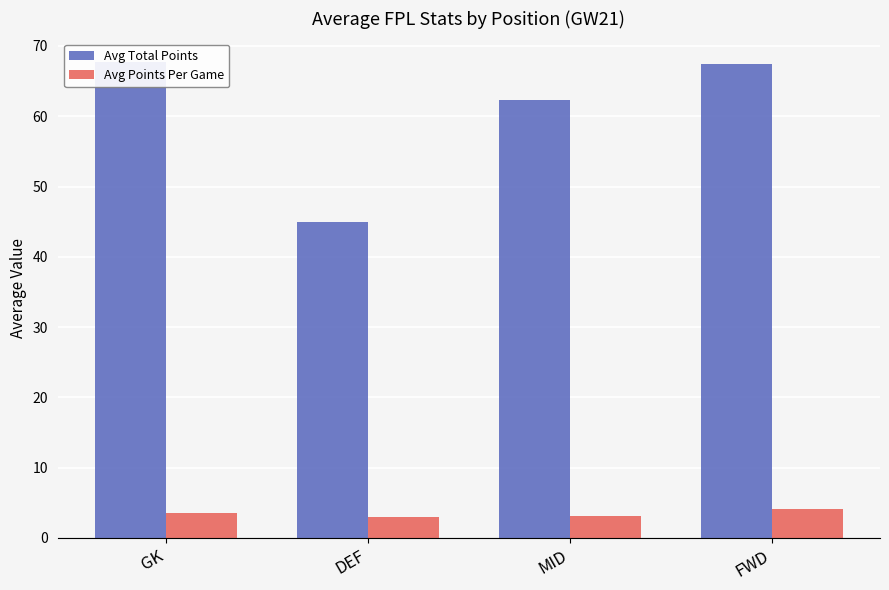

Which series has the largest range (max minus min)?

Avg Total Points